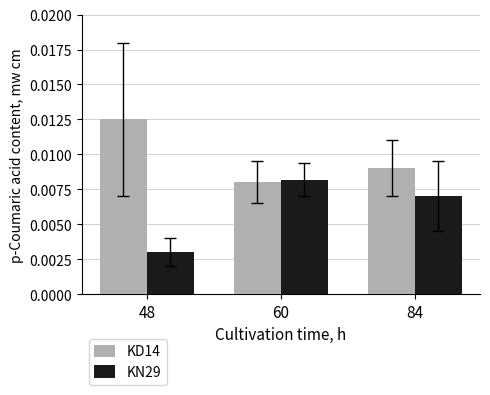

What are all the series names shown in the legend?

KD14, KN29